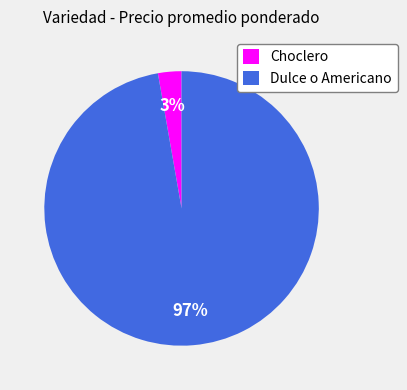

Between Choclero and Dulce o Americano, which is larger?

Dulce o Americano